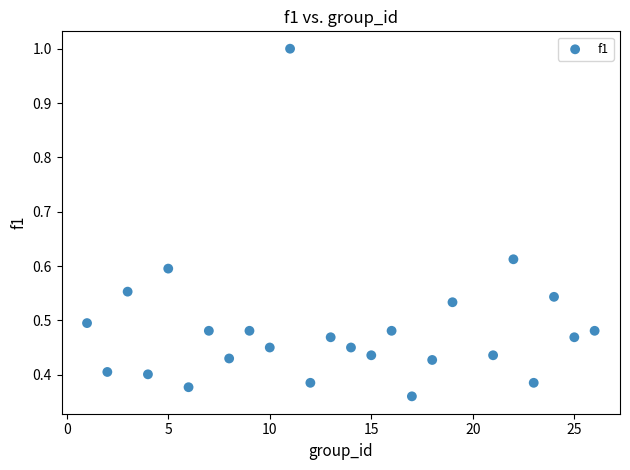

What is the range of X values (max minus min)?

25.0